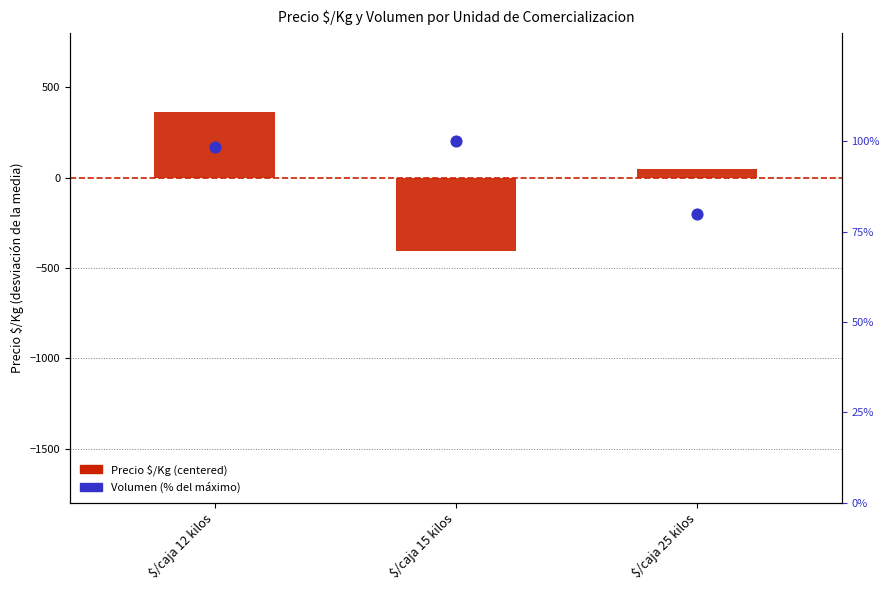

Which series has the largest total across all categories?

Volumen (% del máximo)